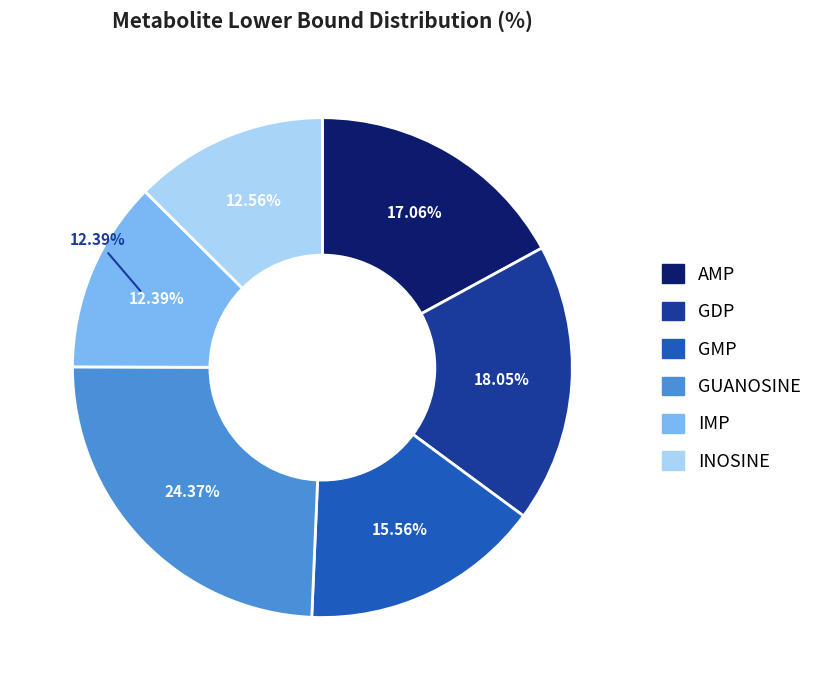

What percentage is the IMP slice, to the nearest percent?

12%